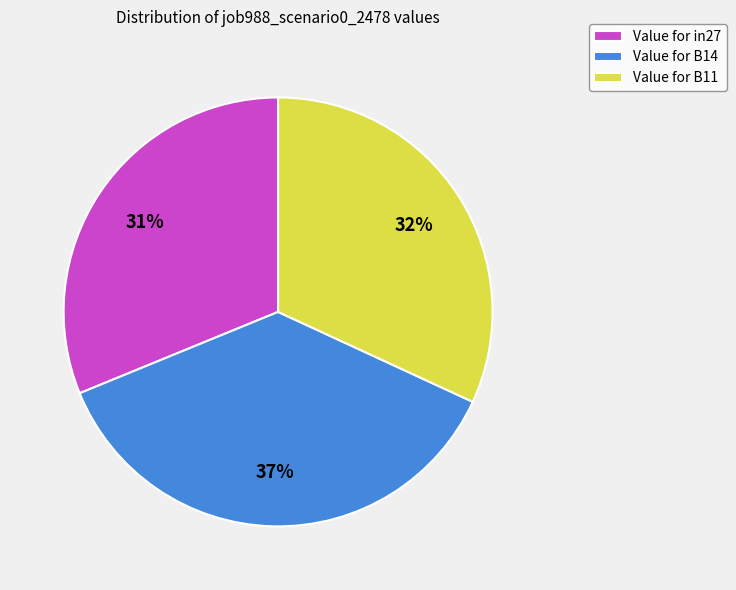

Is there any slice that represents more than half of the pie?

No